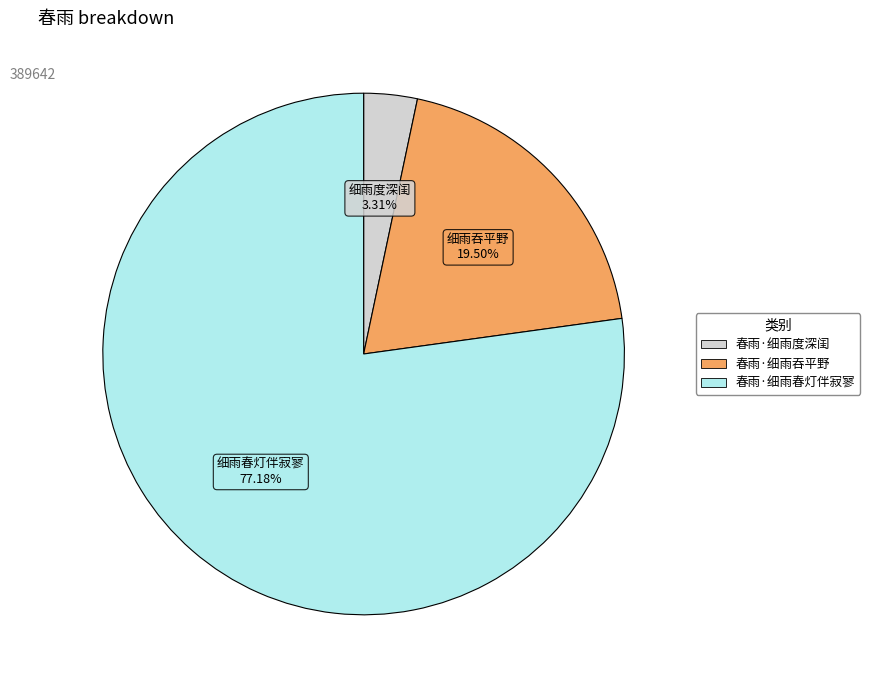

True or false: 春雨·细雨度深闺 accounts for 3% of the total.

True